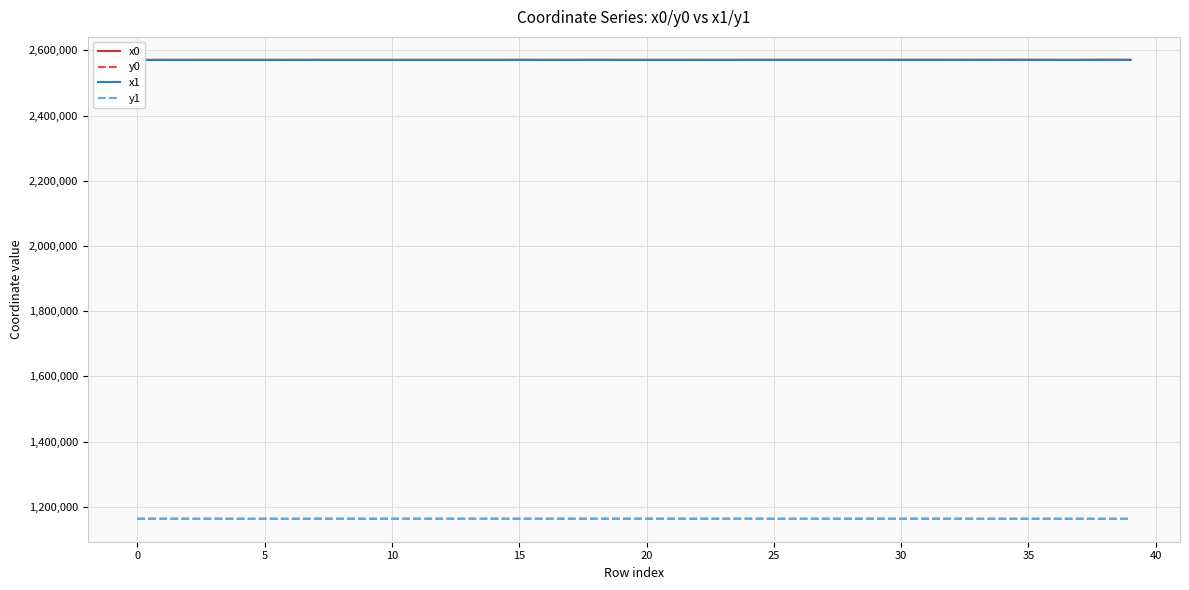

In x1, how many points are higher than both neighbors (excluding endpoints)?

11